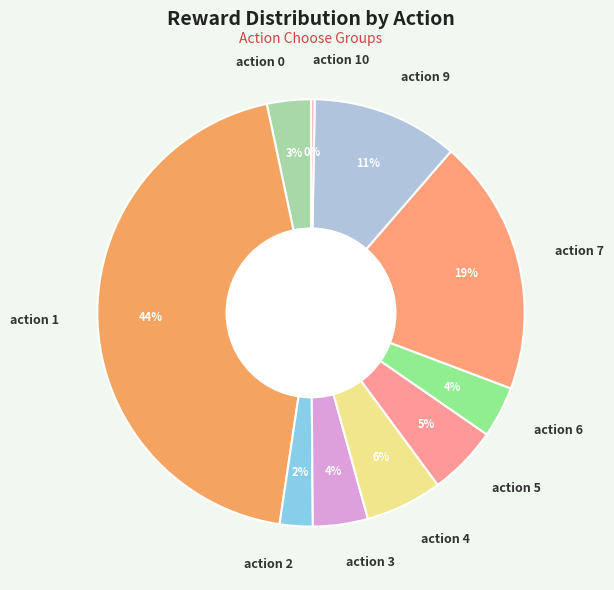

Is there any slice that represents more than half of the pie?

No